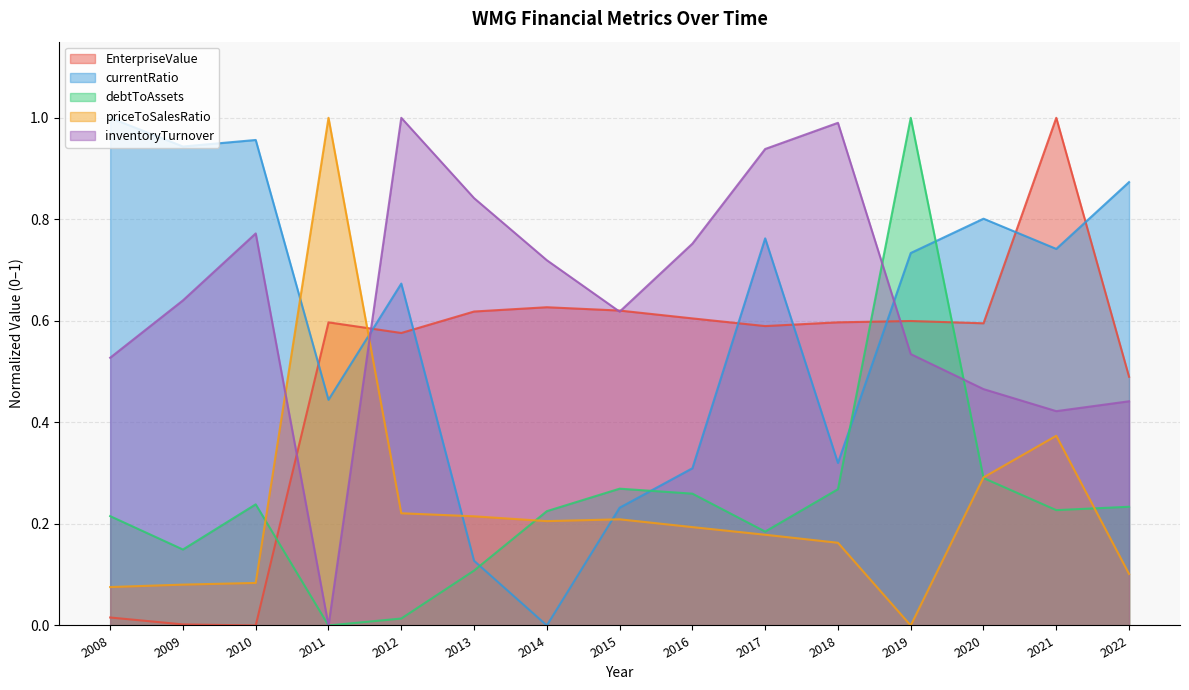

Which series has the largest total across all categories?

inventoryTurnover